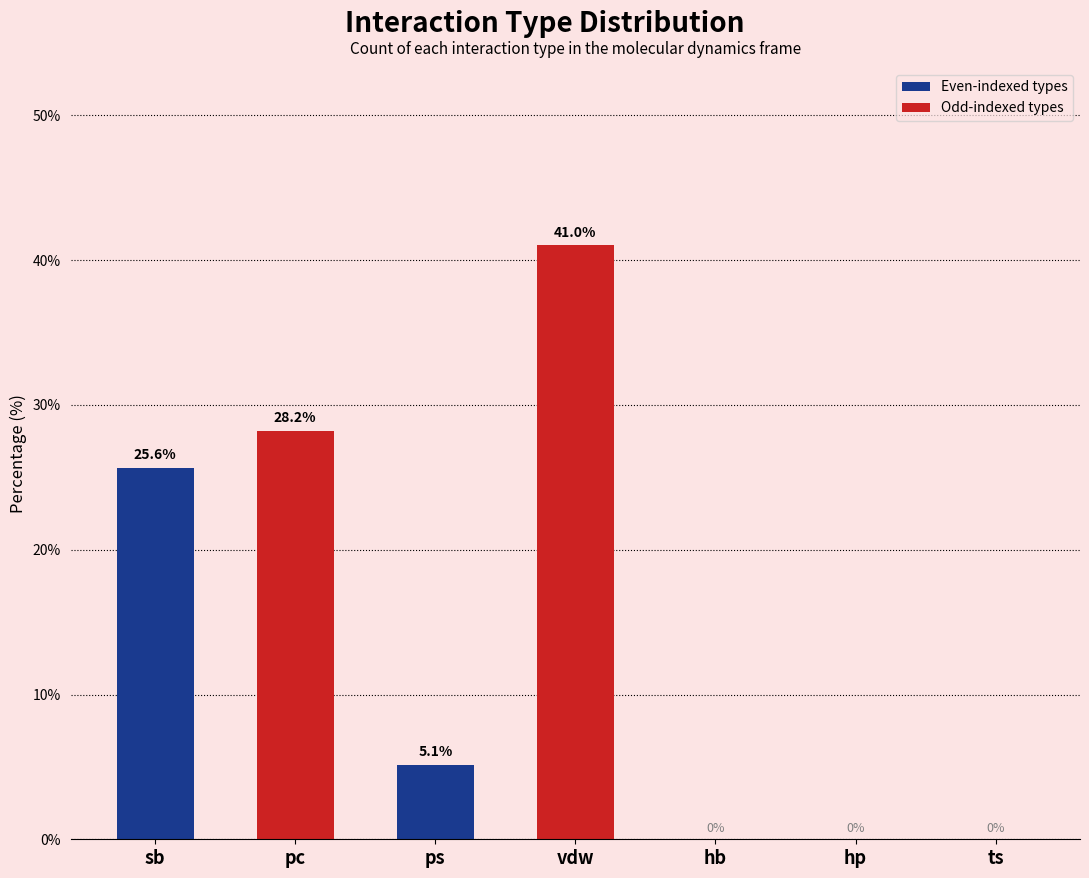

Reading left to right, what are all the values shown in this chart?

sb=25.6	pc=28.2	ps=5.1	vdw=41.0	hb=0.0	hp=0.0	ts=0.0